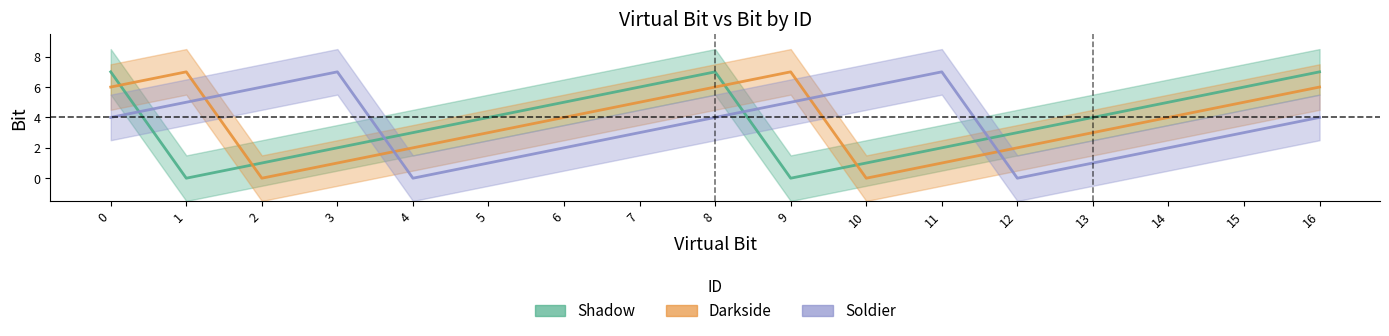

What is the difference between the Soldier values at 2 and 15?

3